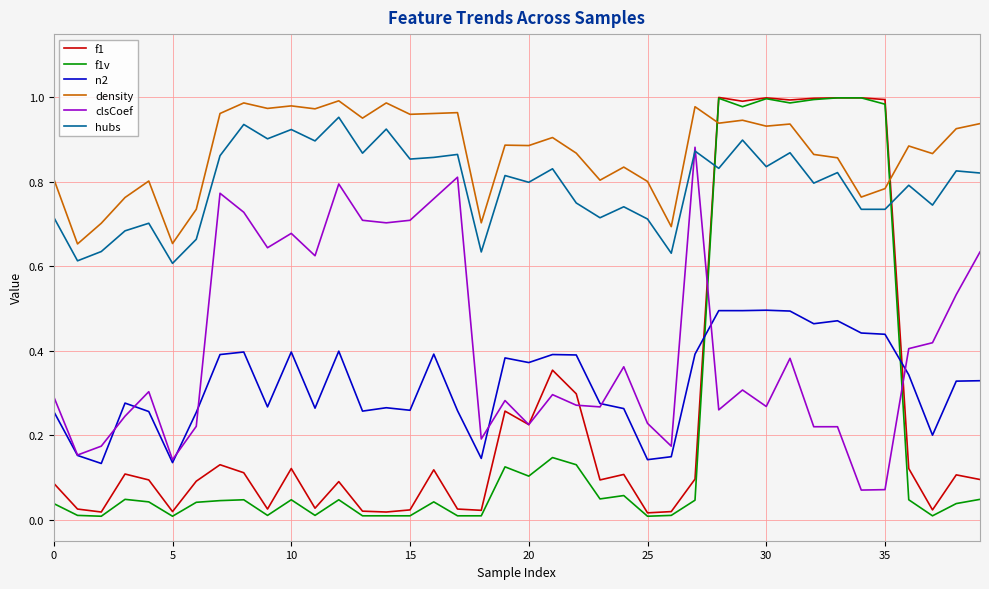

Which series has the largest total across all categories?

density